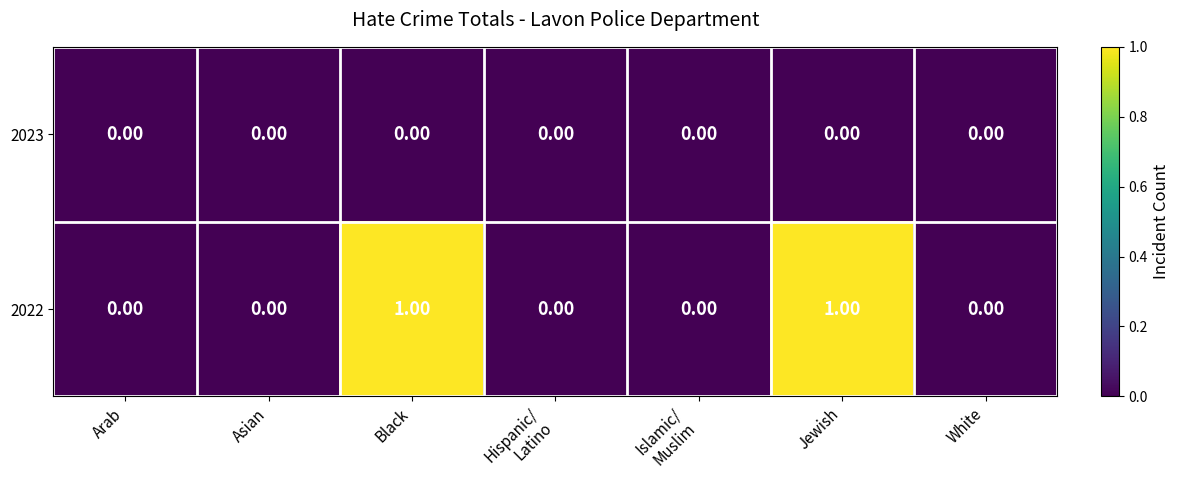

Rank the series by their average value, from lowest to highest.

2023, 2022